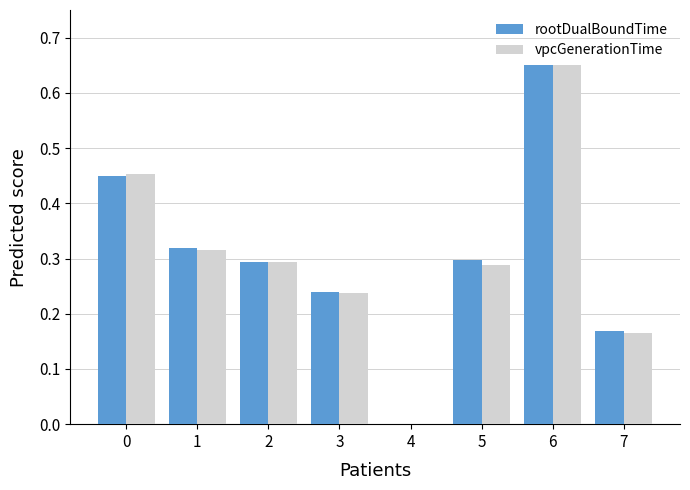

Is the value of vpcGenerationTime at 6 greater than the value of rootDualBoundTime at 2?

Yes